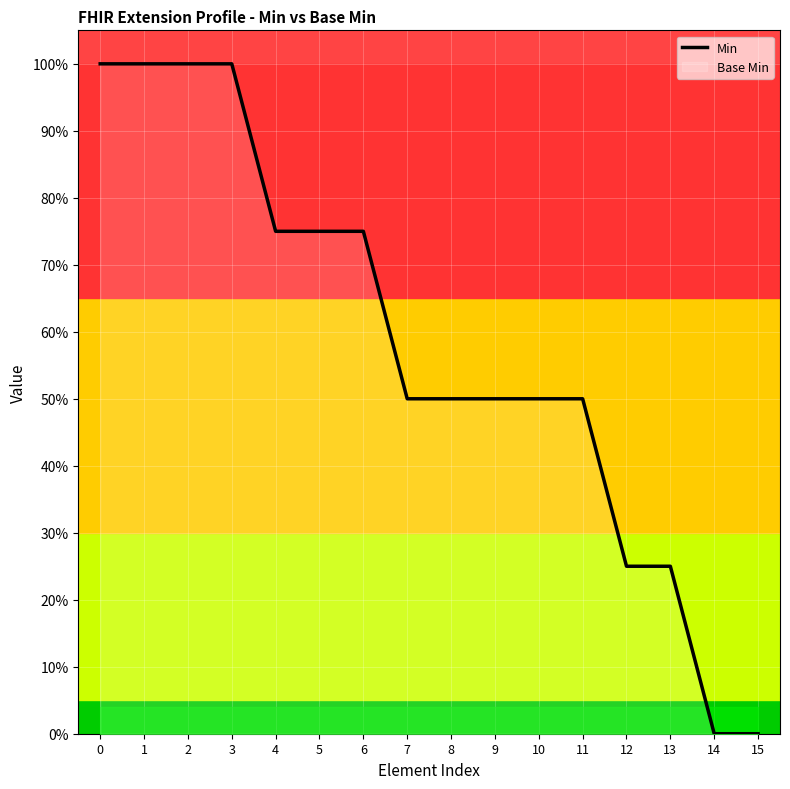

What is the difference between the maximum and minimum values?

1.0